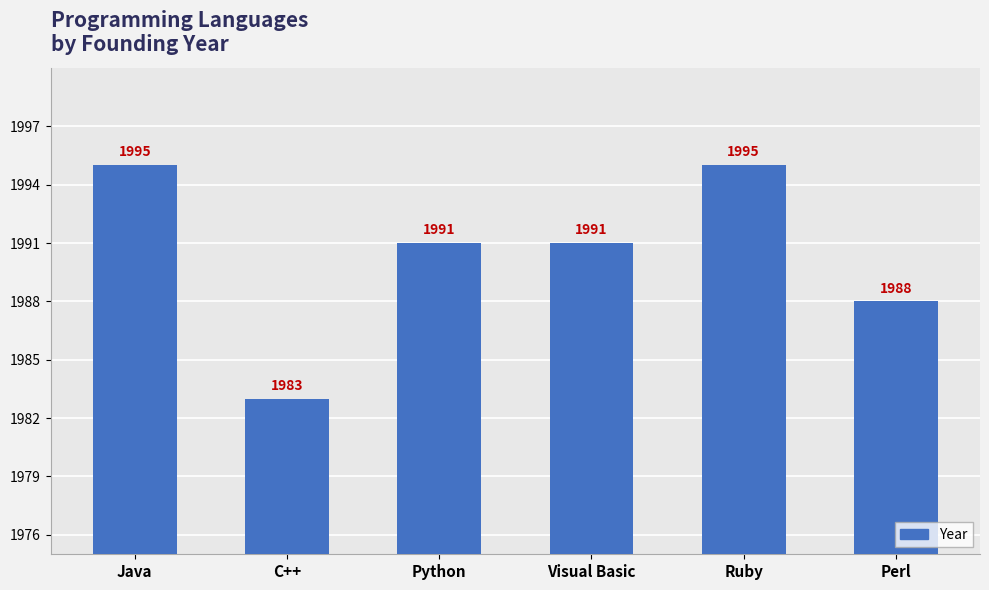

Between Java and Visual Basic, which is larger?

Java